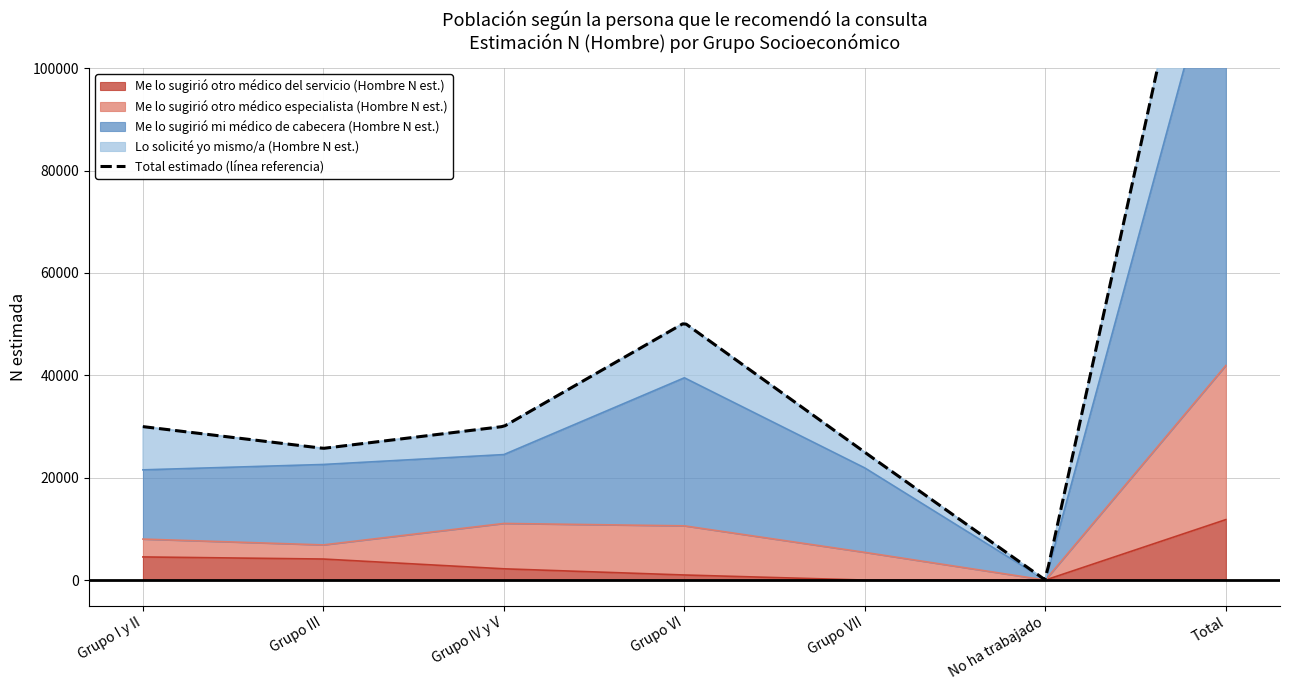

Where is Me lo sugirió otro médico del servicio (Hombre N est.) nearest to the value 5904?

Grupo I y II